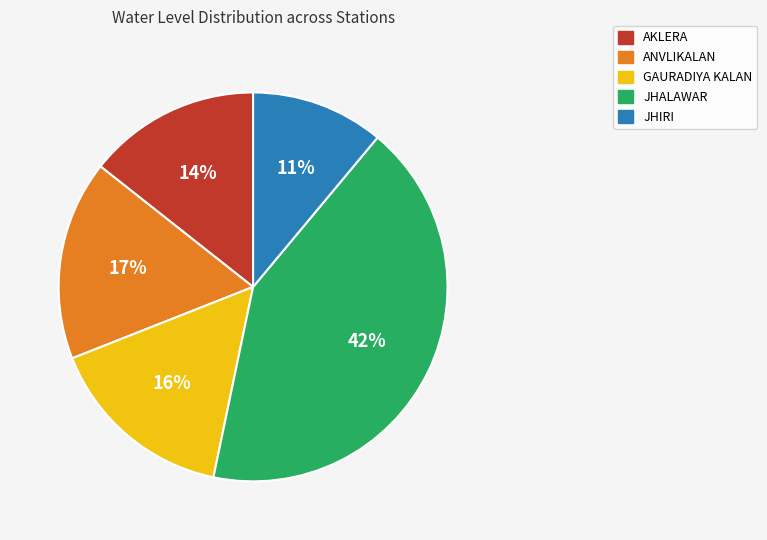

To the nearest percent, what is the combined percentage of JHIRI and ANVLIKALAN?

28%